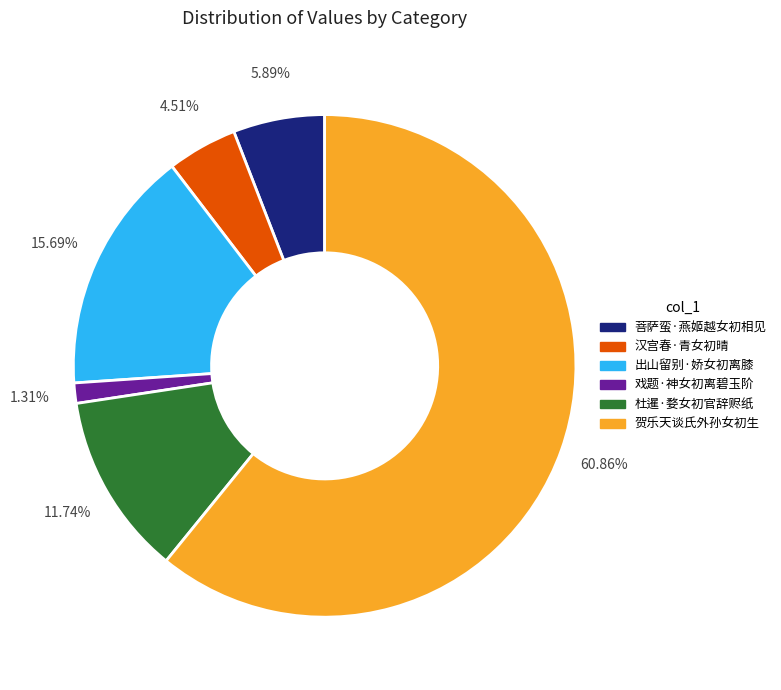

Which category has the smallest portion of the pie?

戏题·神女初离碧玉阶